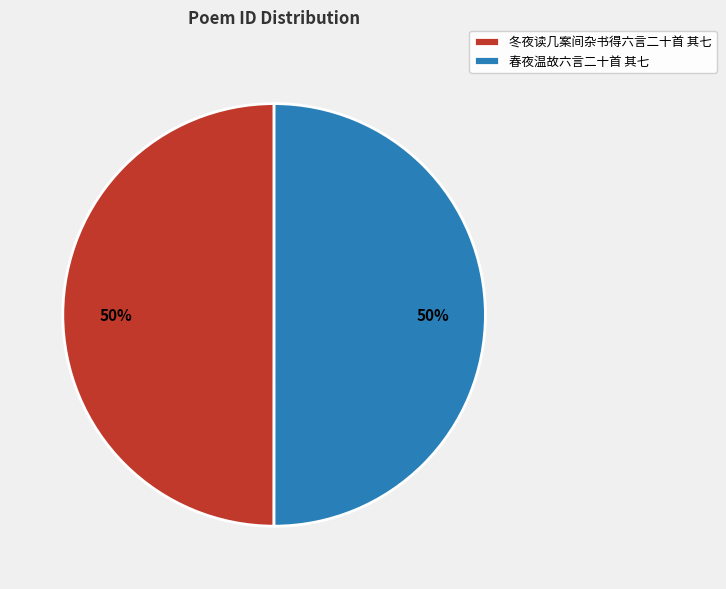

True or false: 春夜温故六言二十首 其七 accounts for 57% of the total.

False